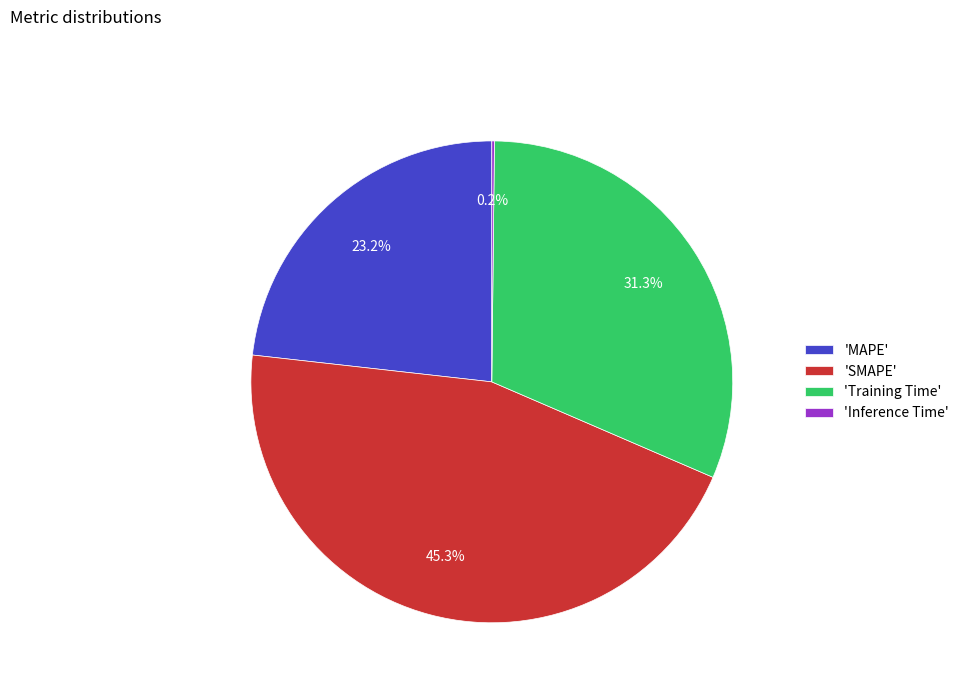

What is the largest slice in the pie chart?

'SMAPE'